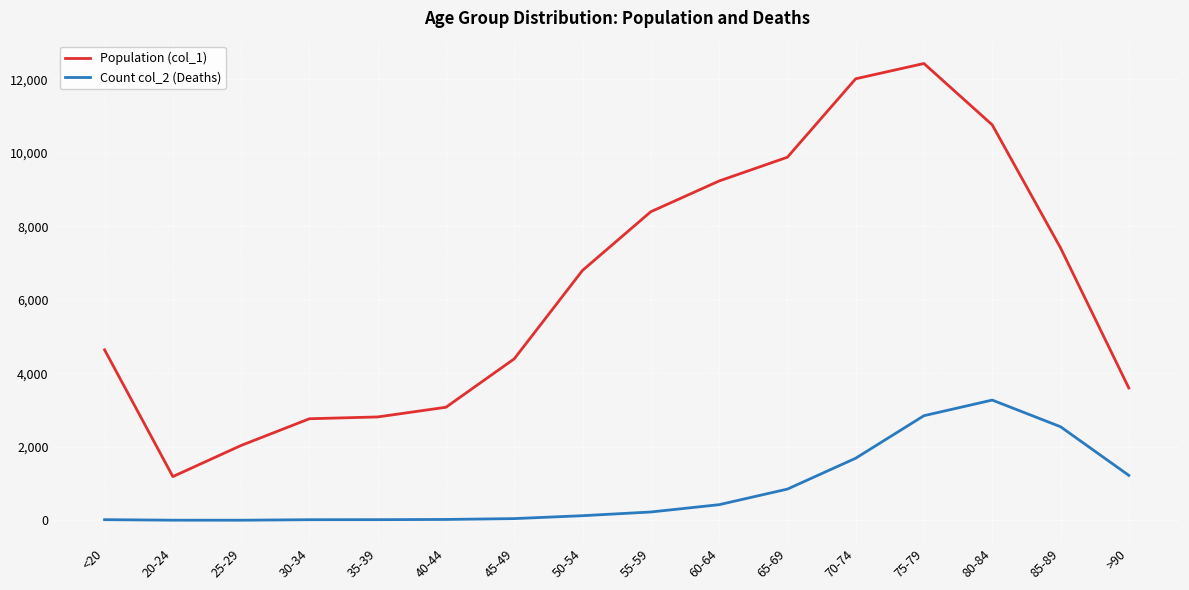

In Population (col_1), how many points are higher than both neighbors (excluding endpoints)?

1